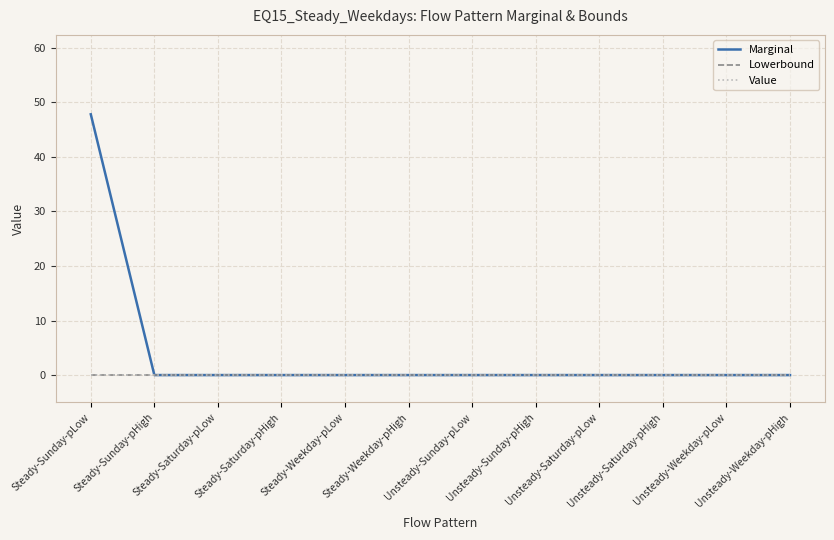

At which category is the sum across all series the highest?

Steady-Sunday-pLow